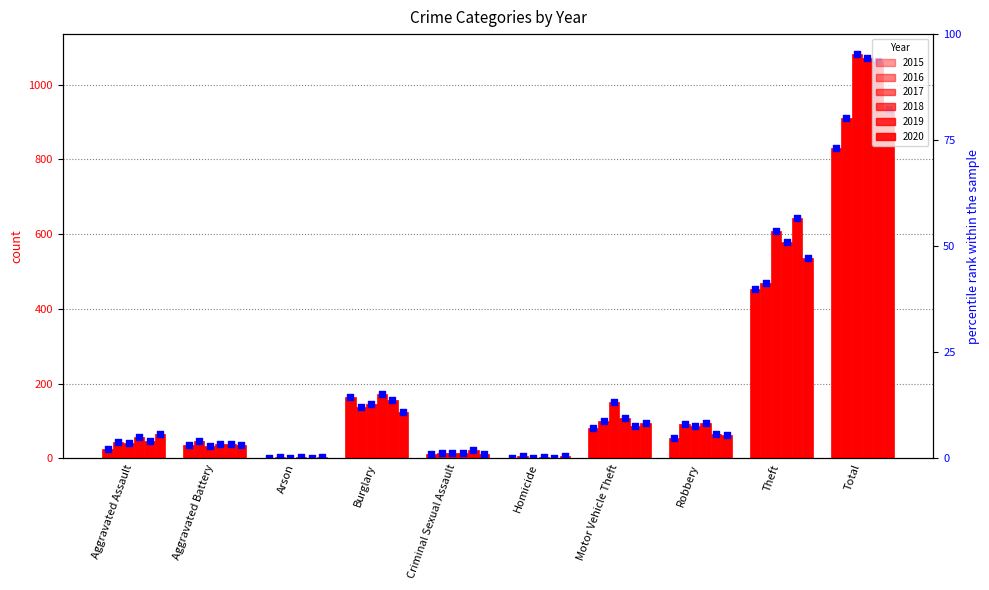

What are all the series names shown in the legend?

2015, 2016, 2017, 2018, 2019, 2020